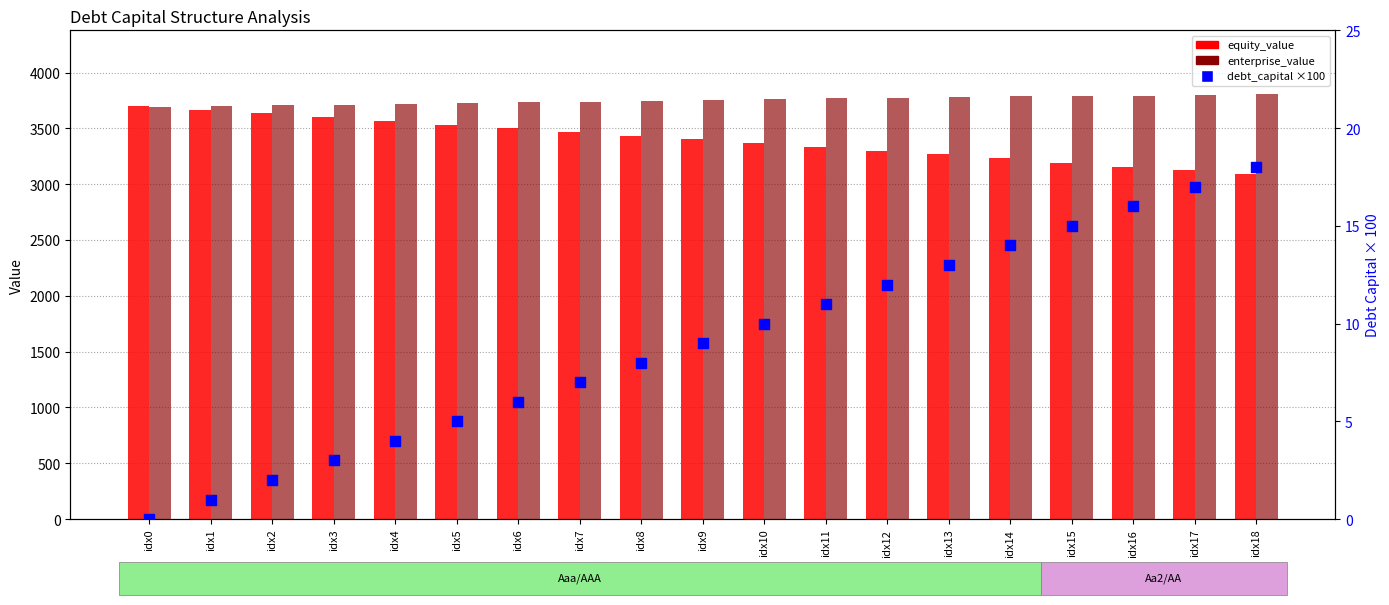

What are all the series names shown in the legend?

equity_value, enterprise_value, debt_capital (×100)